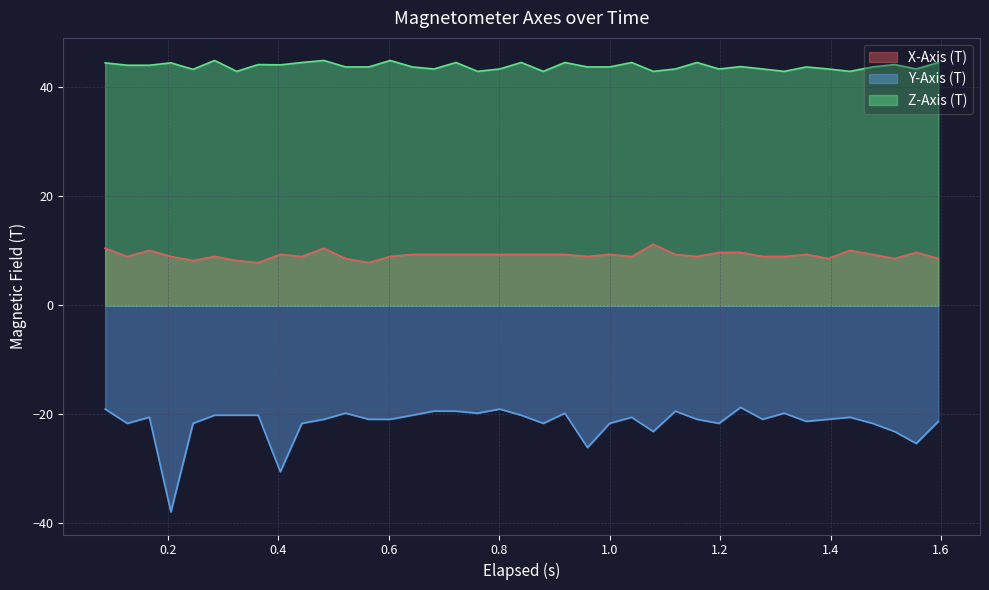

What are all the series names shown in the legend?

X-Axis (T), Y-Axis (T), Z-Axis (T)